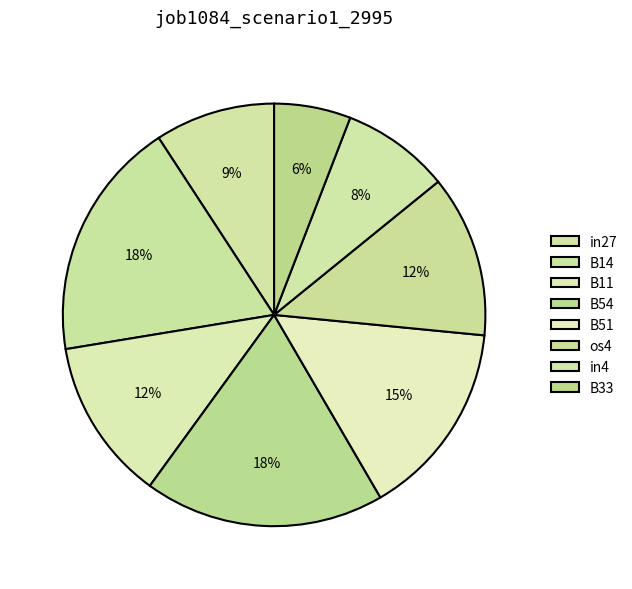

How many segments does this pie chart have?

8